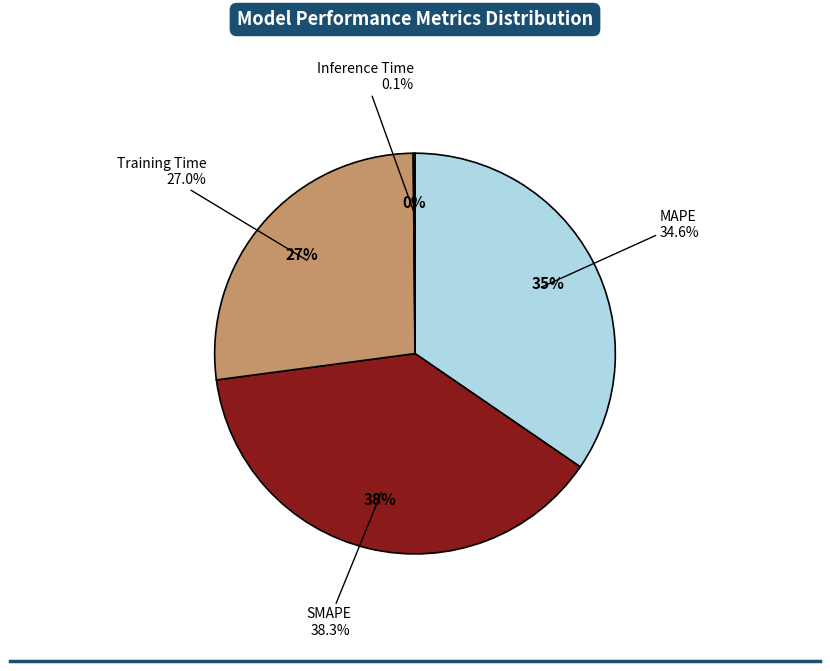

How many segments does this pie chart have?

4